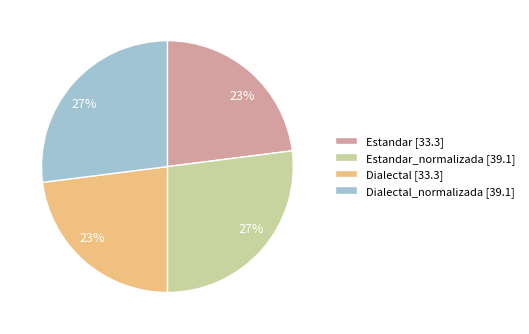

To the nearest percent, what is the difference between the largest and smallest slice percentages?

4%